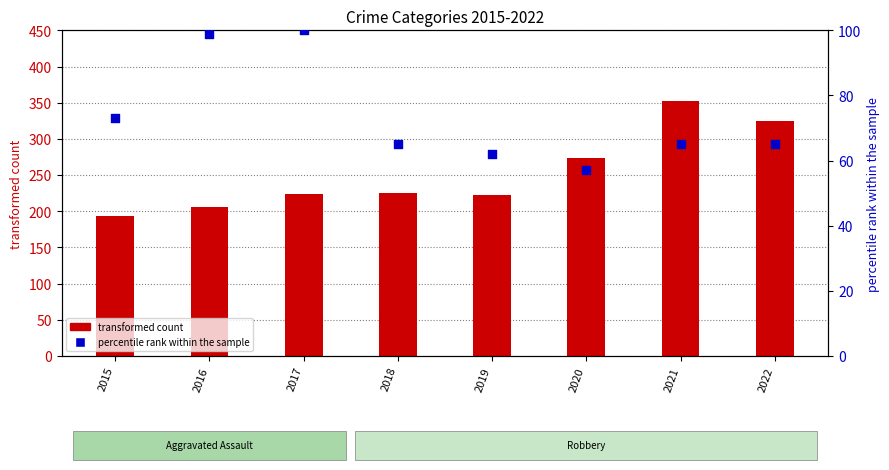

Is the value of percentile rank within the sample at 2019 greater than the value of transformed count at 2018?

No